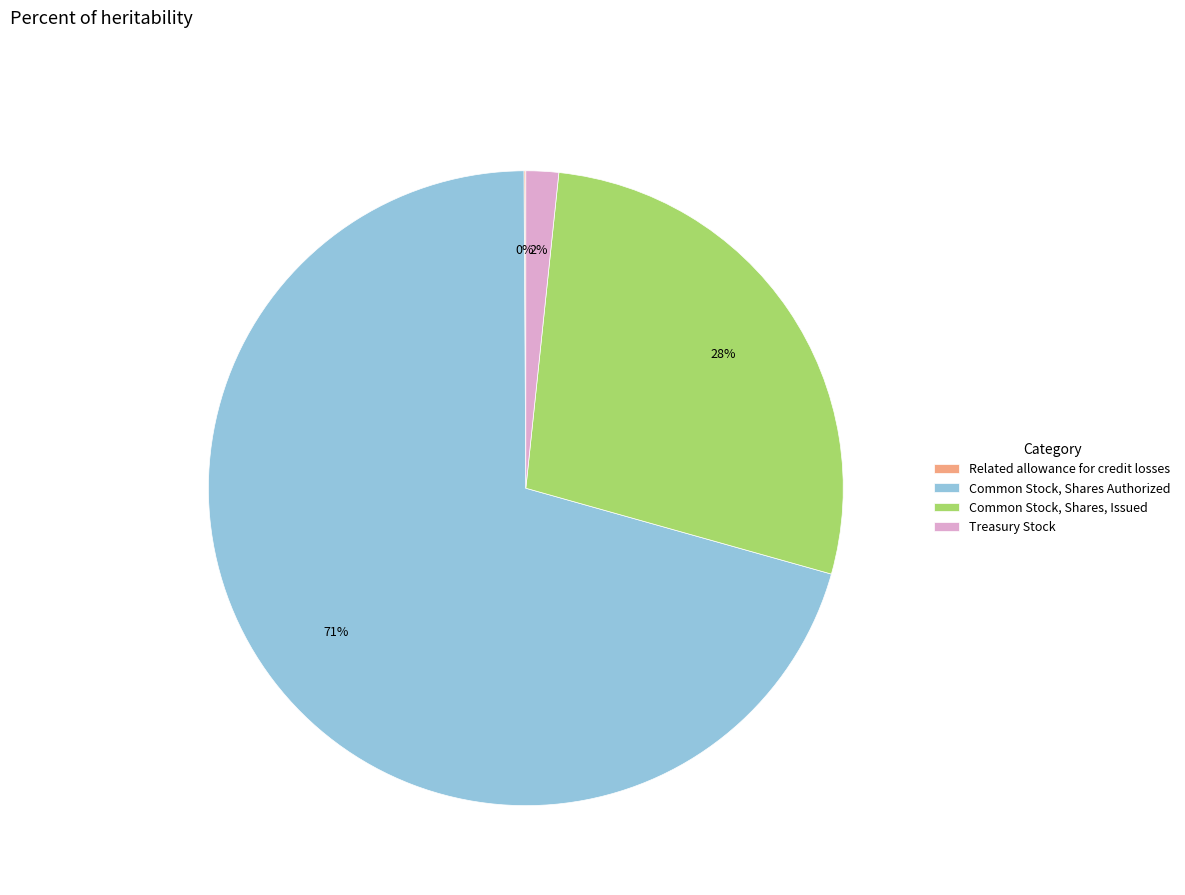

To the nearest percent, what percentage of the pie is Common Stock, Shares, Issued?

28%